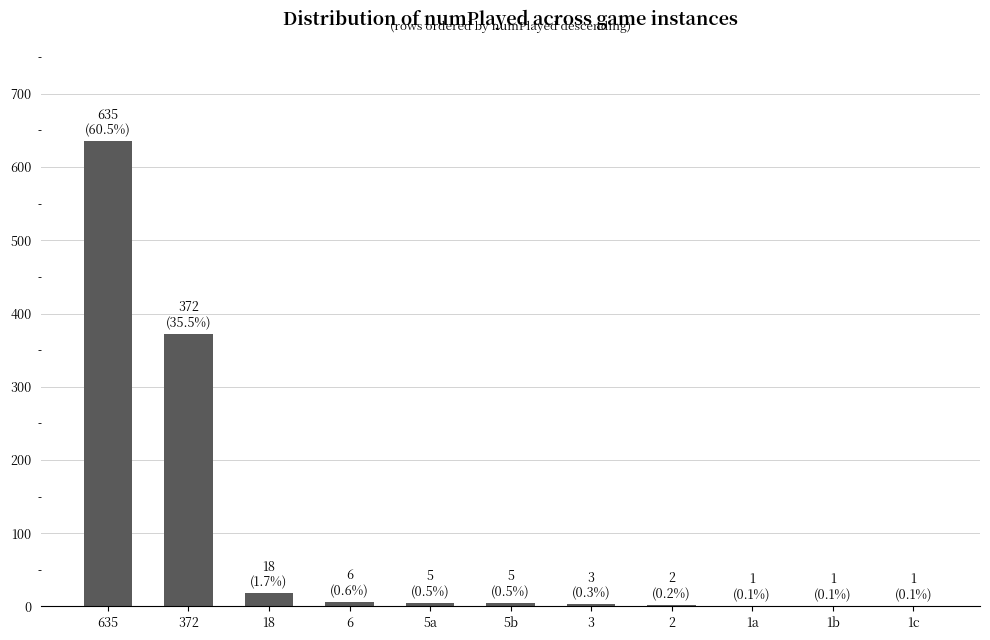

What is the sum of all values?

1049